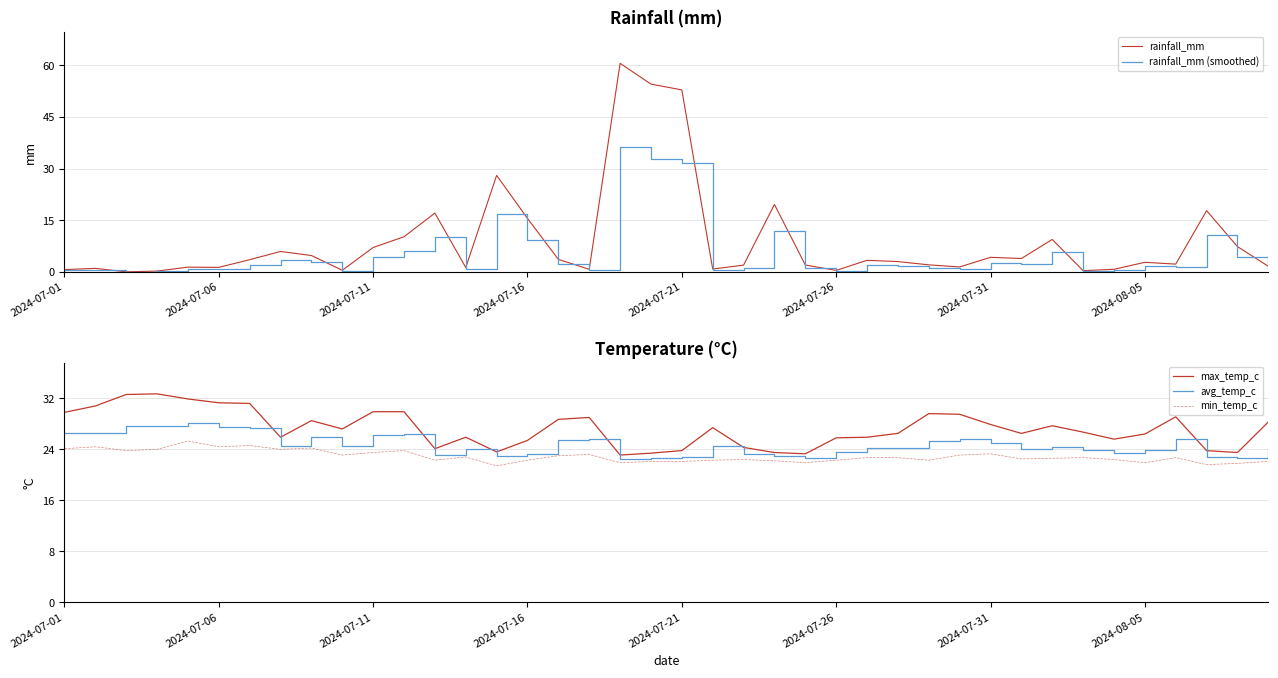

Is the value of rainfall_mm at 2024-07-01 greater than the value of min_temp_c at 23?

No